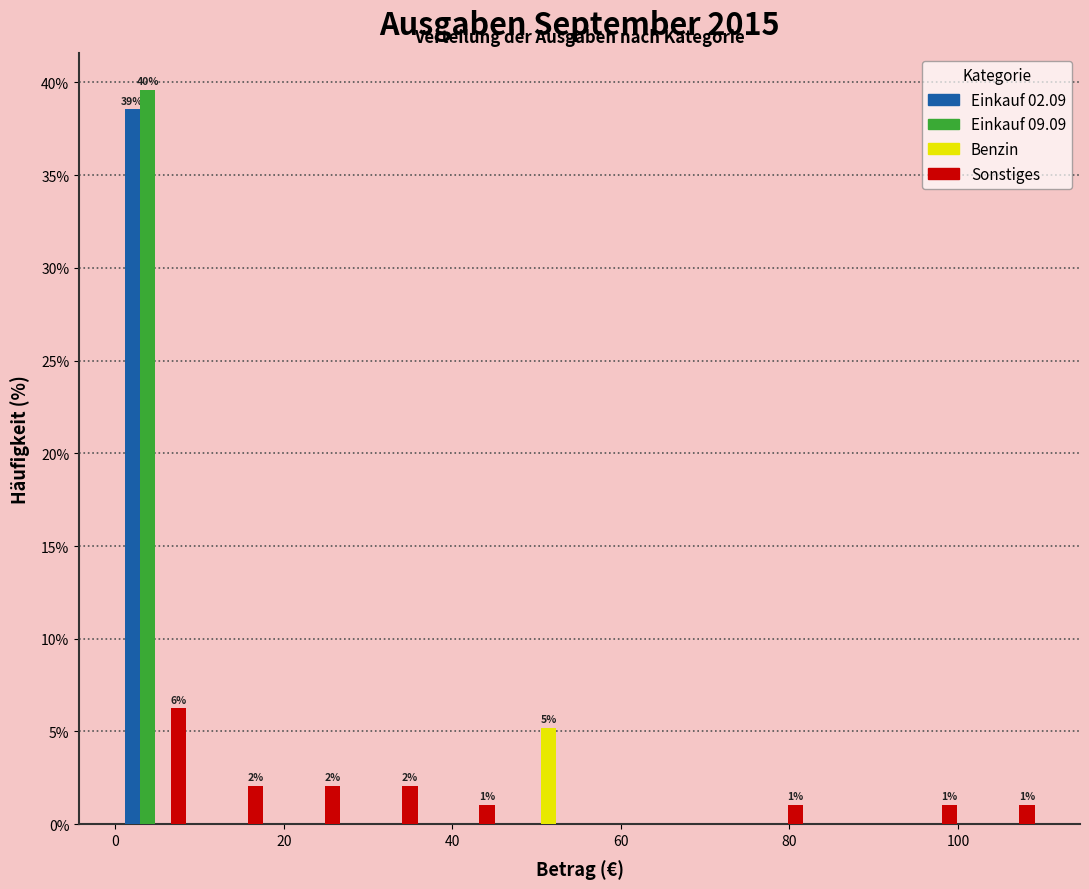

In the Einkauf 02.09 series, which range on the x-axis has the tallest bar?

0 to 10